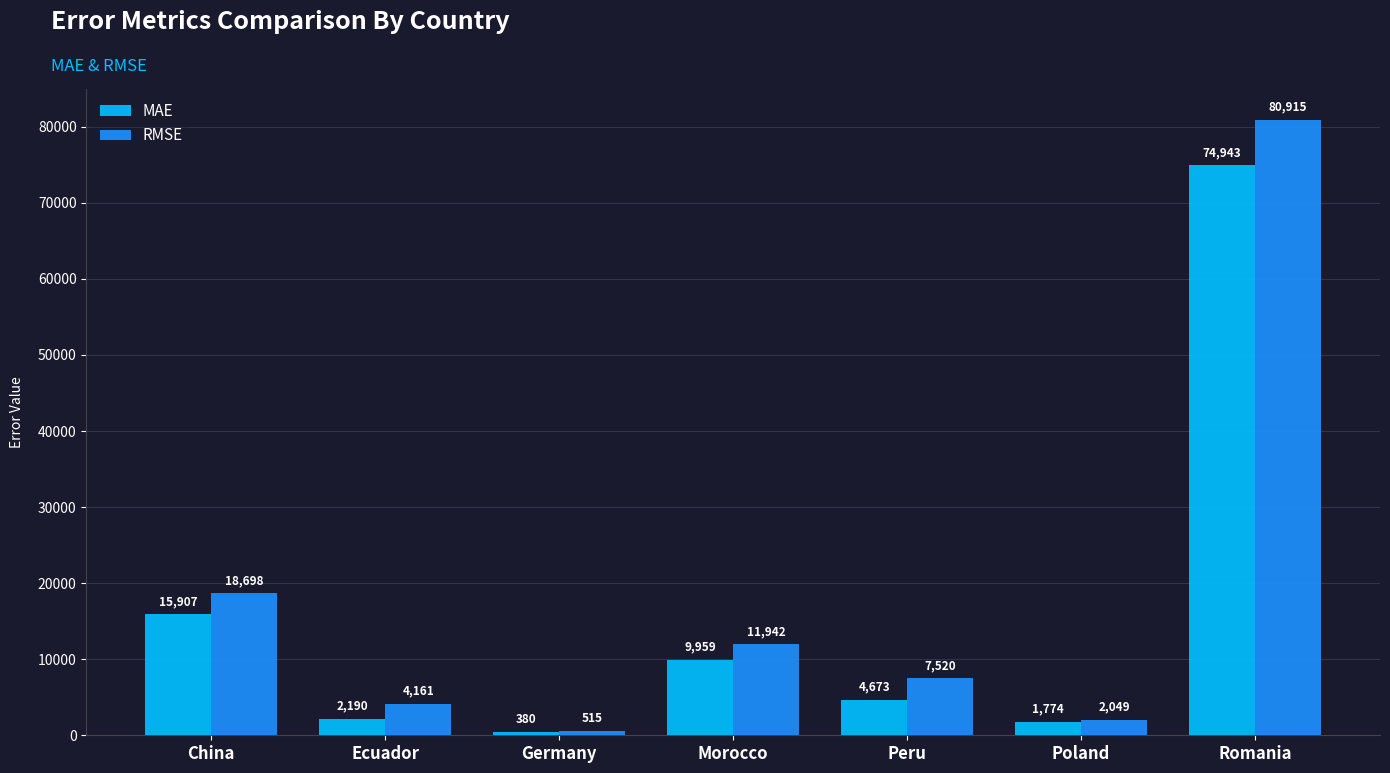

What position from the right is Romania?

1